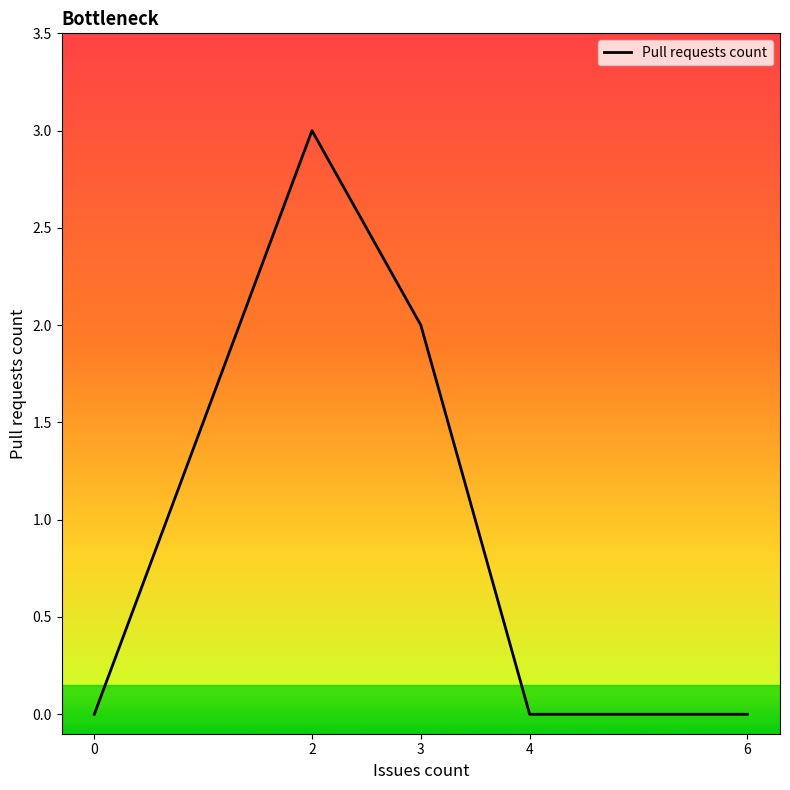

What is the ratio of the value at 2 to the value at 3?

1.5